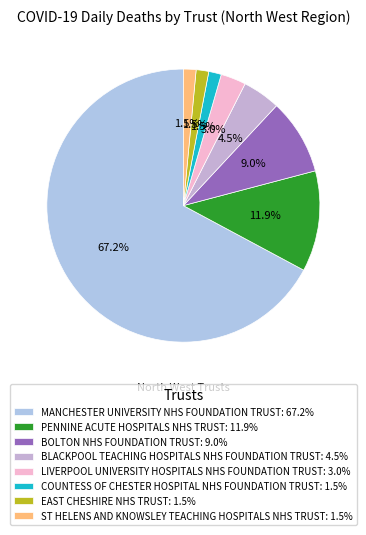

Which has a higher value, COUNTESS OF CHESTER HOSPITAL NHS FOUNDATION TRUST or MANCHESTER UNIVERSITY NHS FOUNDATION TRUST?

MANCHESTER UNIVERSITY NHS FOUNDATION TRUST